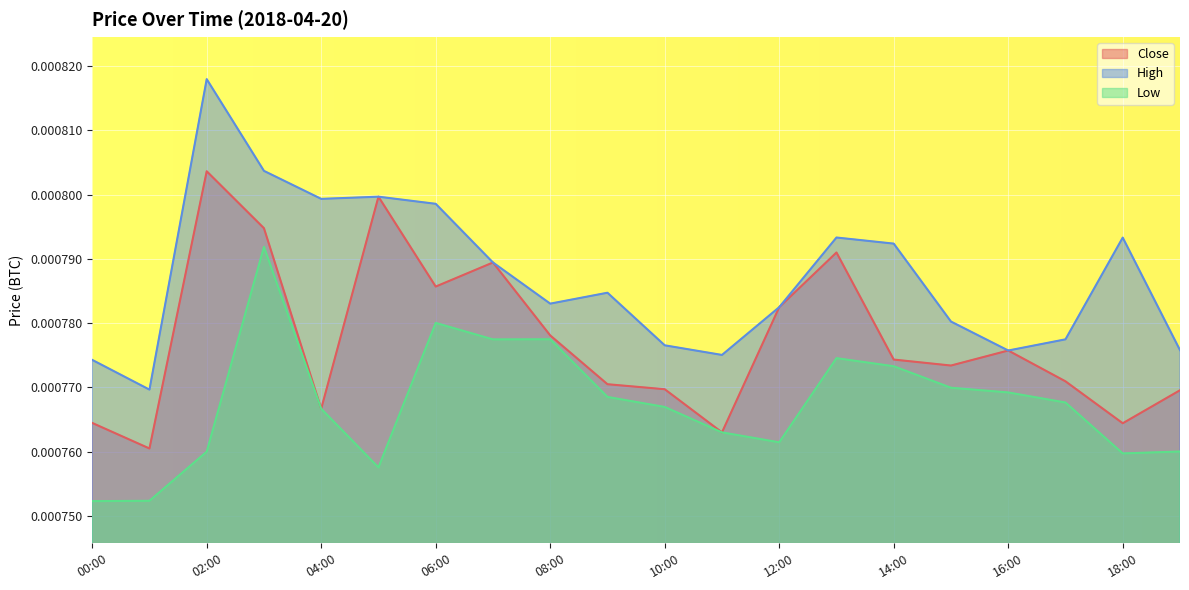

Is it true that High equals 0.0 at 07:00?

True